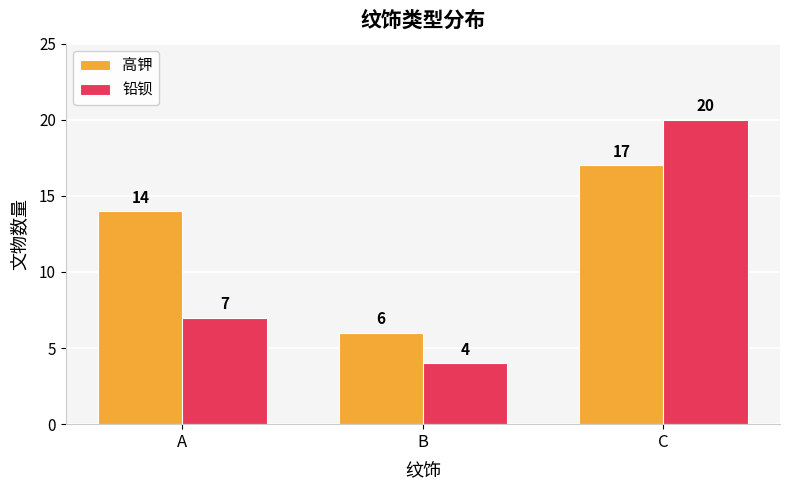

Reading right to left, what are all the values shown in this chart?

高钾: 17	6	14
铅钡: 20	4	7